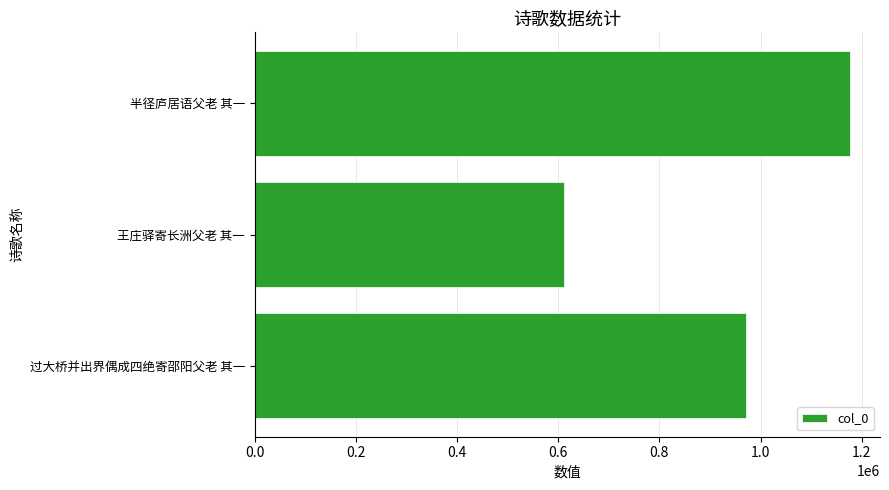

List the labels in order of value, largest first.

半径庐居语父老 其一, 过大桥并出界偶成四绝寄邵阳父老 其一, 王庄驿寄长洲父老 其一